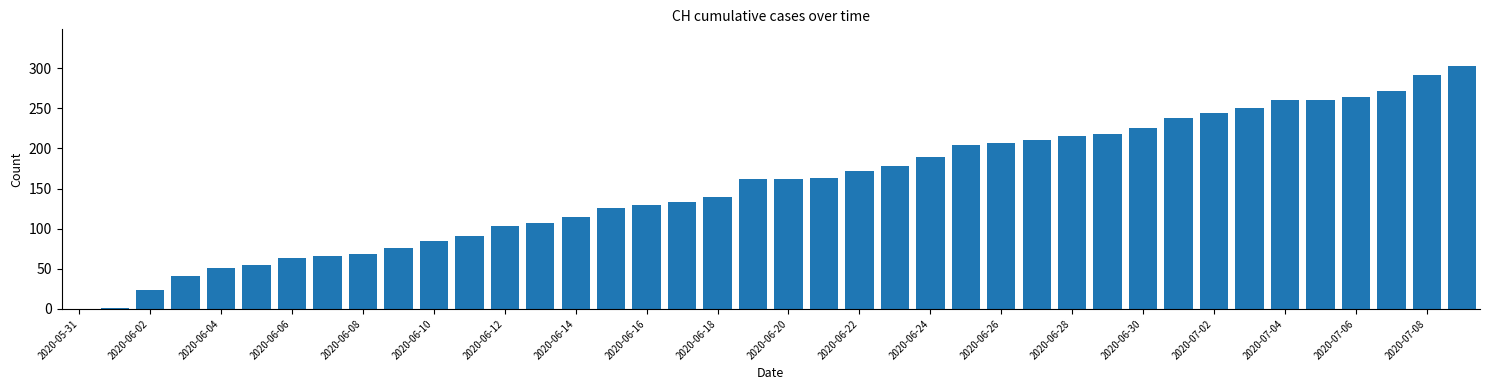

Which has a higher value, 2020-06-06 or 2020-06-16?

2020-06-16